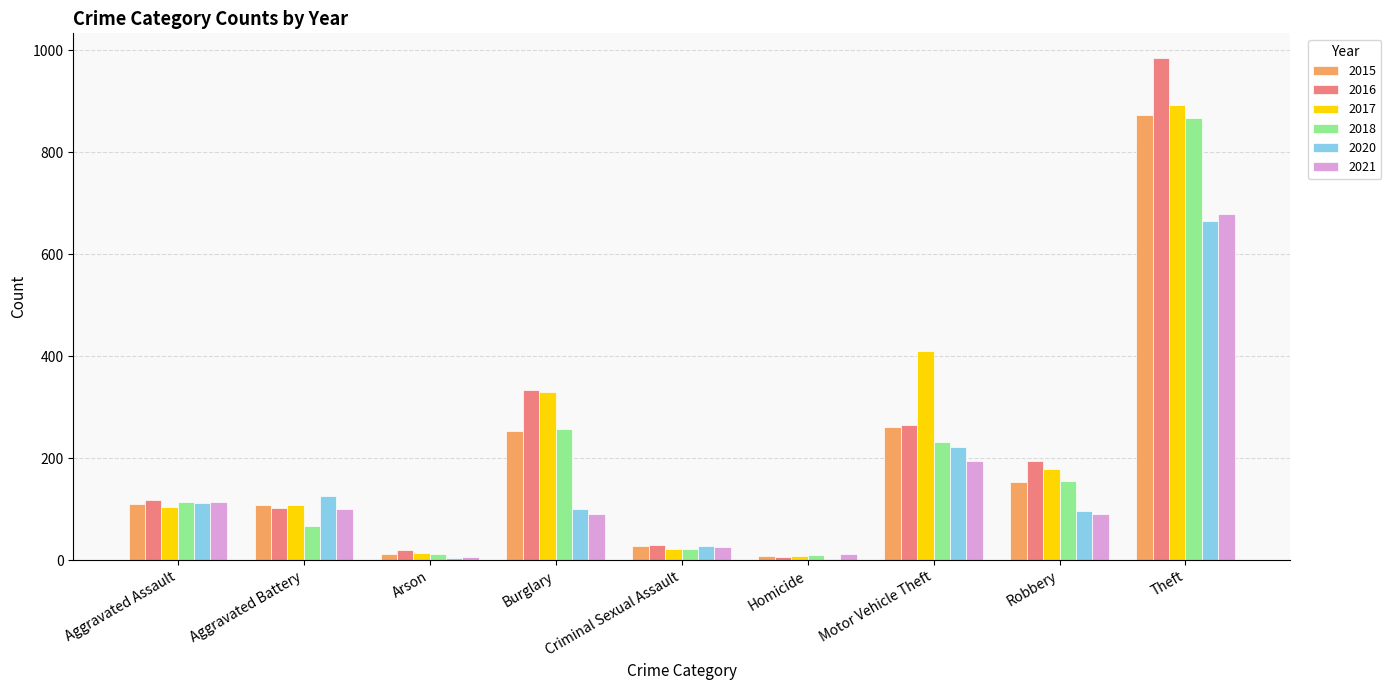

What is the sum of all 2016 values?

2053